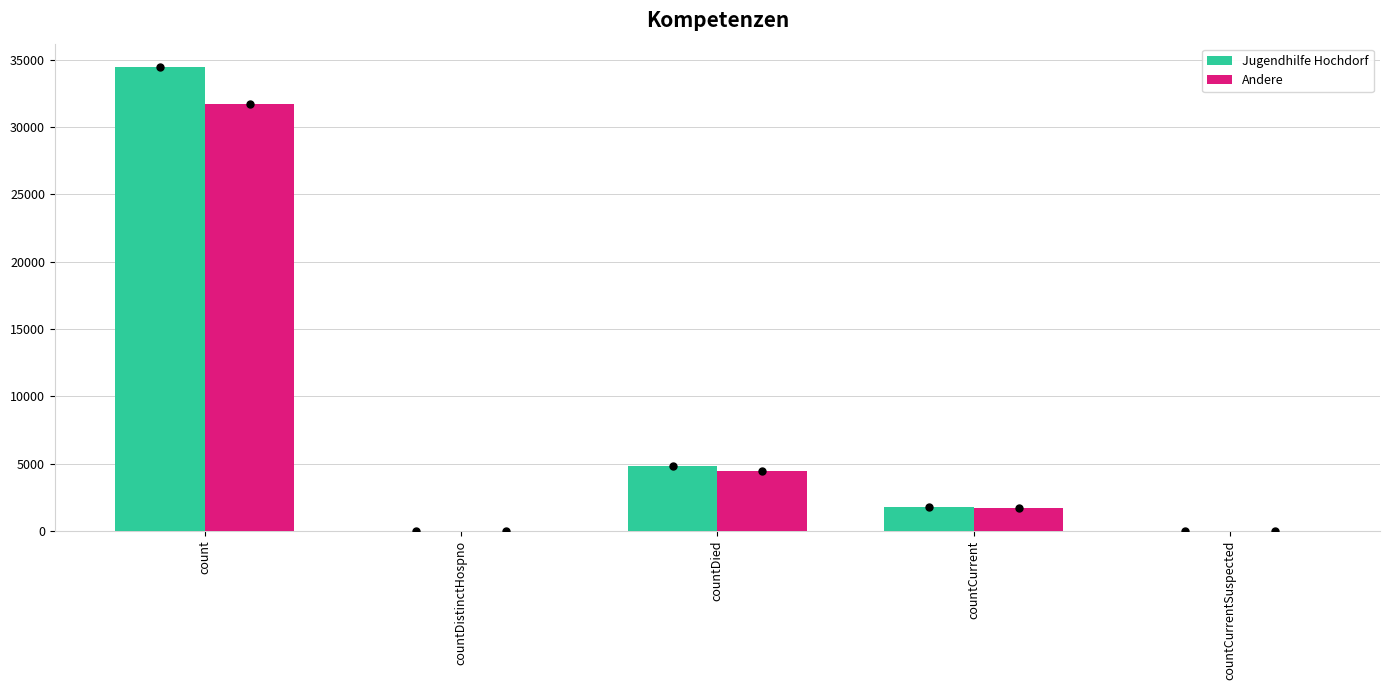

What is the sum of the Andere values at count and countCurrent?

33387.7